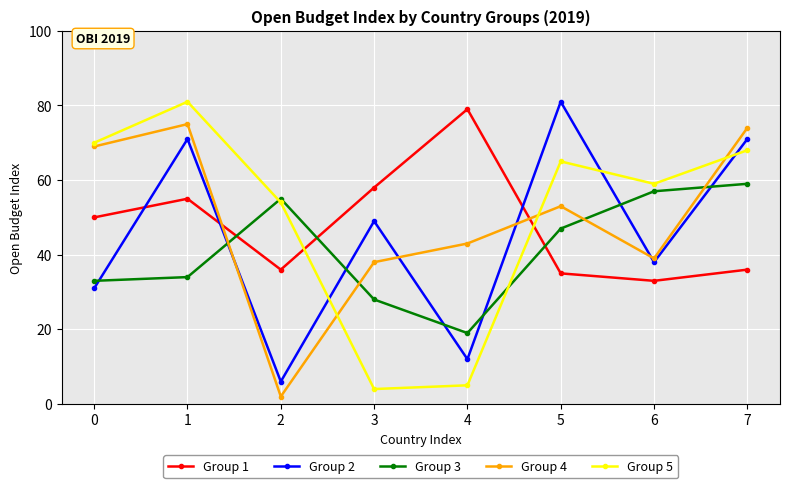

What are all the series names shown in the legend?

Group 1, Group 2, Group 3, Group 4, Group 5